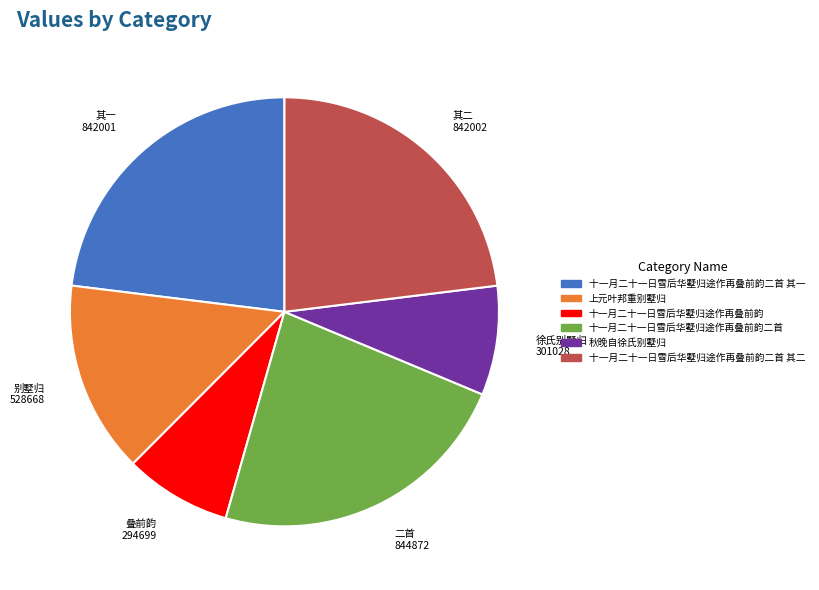

The 秋晚自徐氏别墅归 slice represents 16% of the pie. True or false?

False